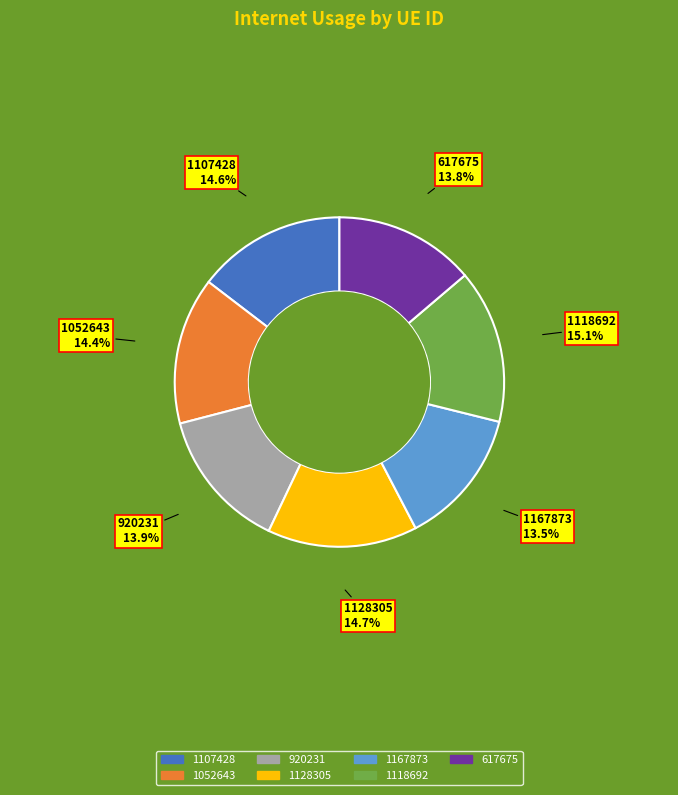

What percentage is NOT represented by 1118692?

84.9%